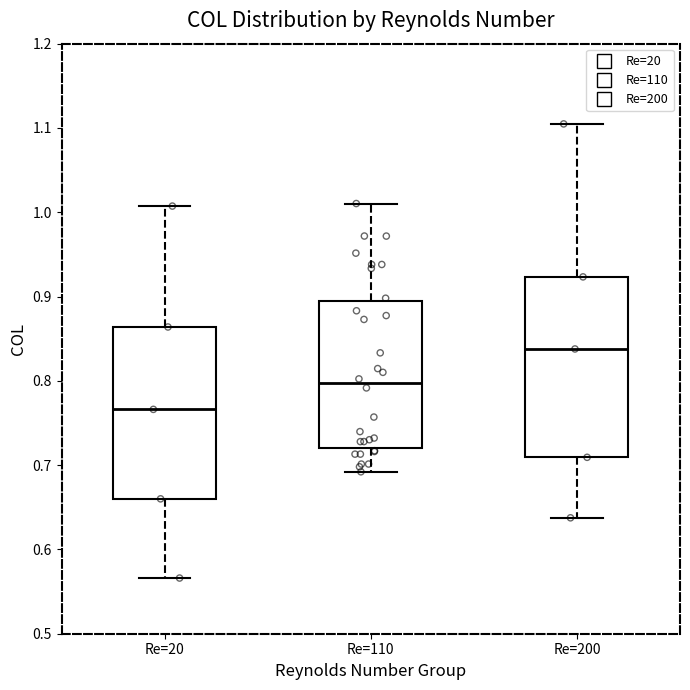

Which box is the tallest, from its lower edge to its upper edge?

Re=200